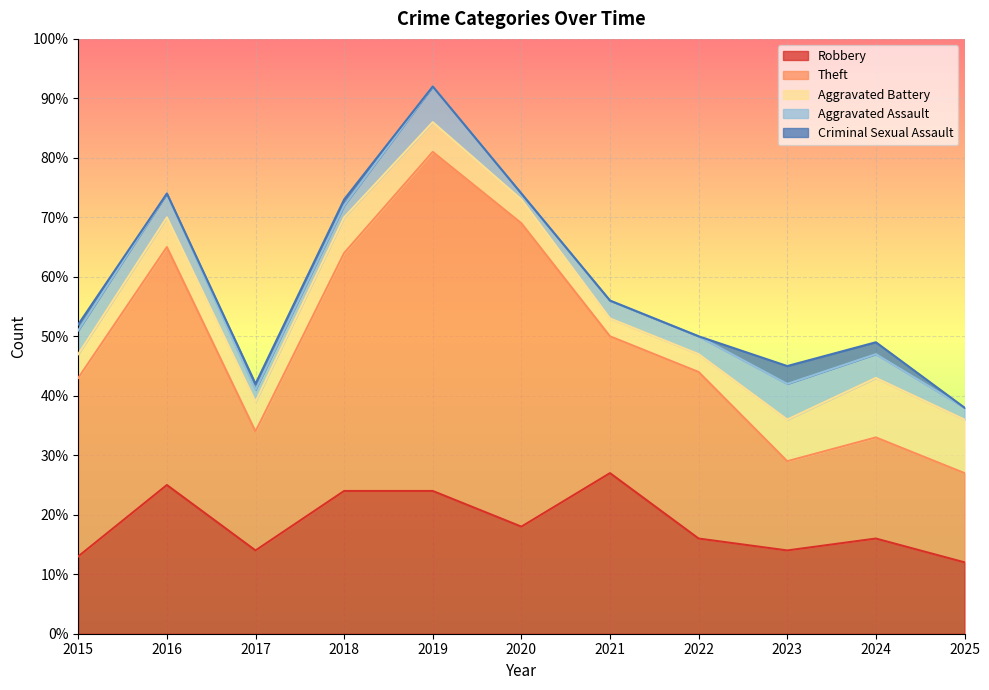

How many Aggravated Assault values are between 2 and 4?

8